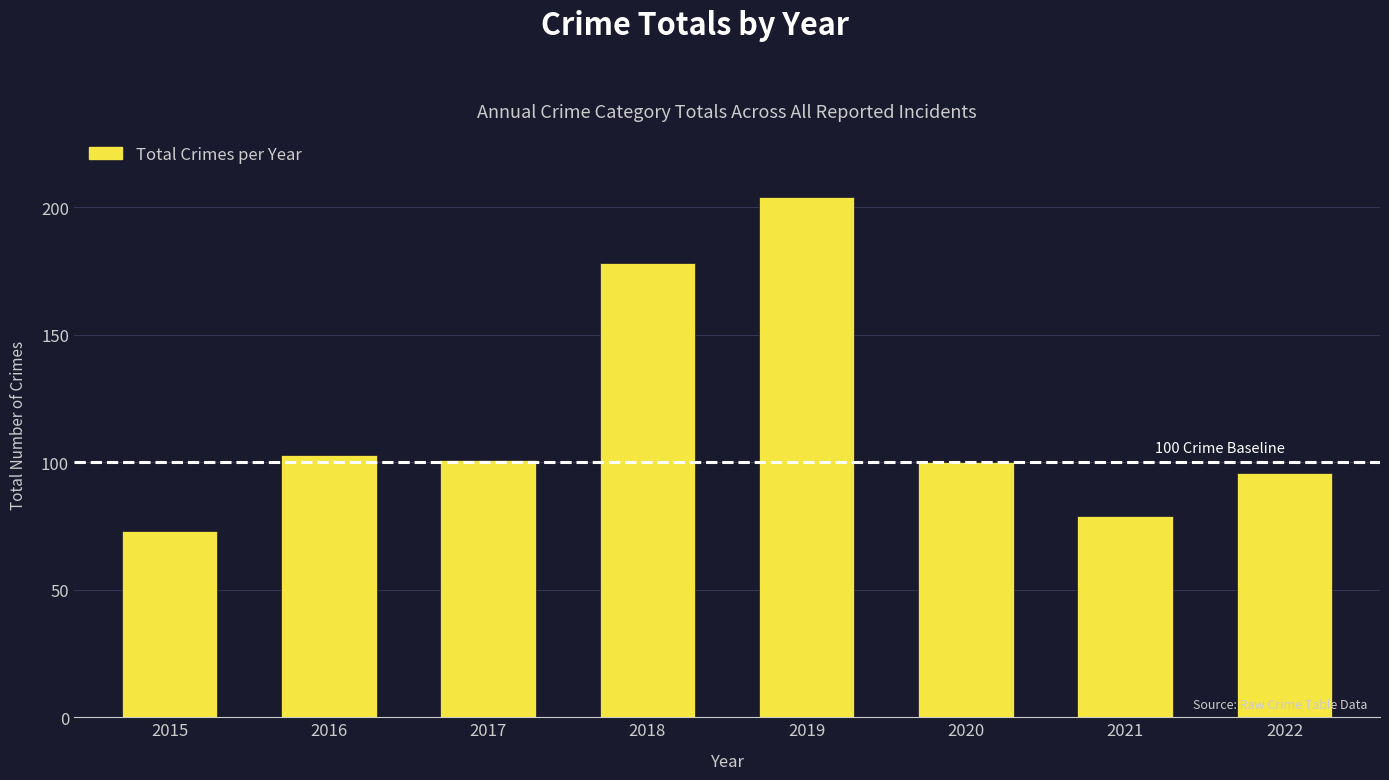

True or false: the data shows 36 at 2022.

False